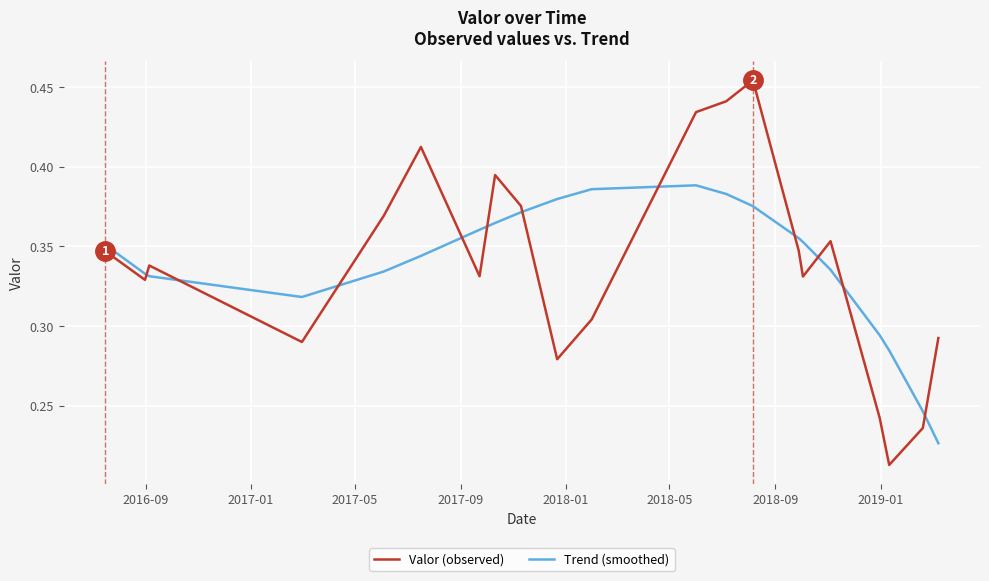

Rank the series by their maximum value, from lowest to highest.

Trend (smoothed), Valor (observed)